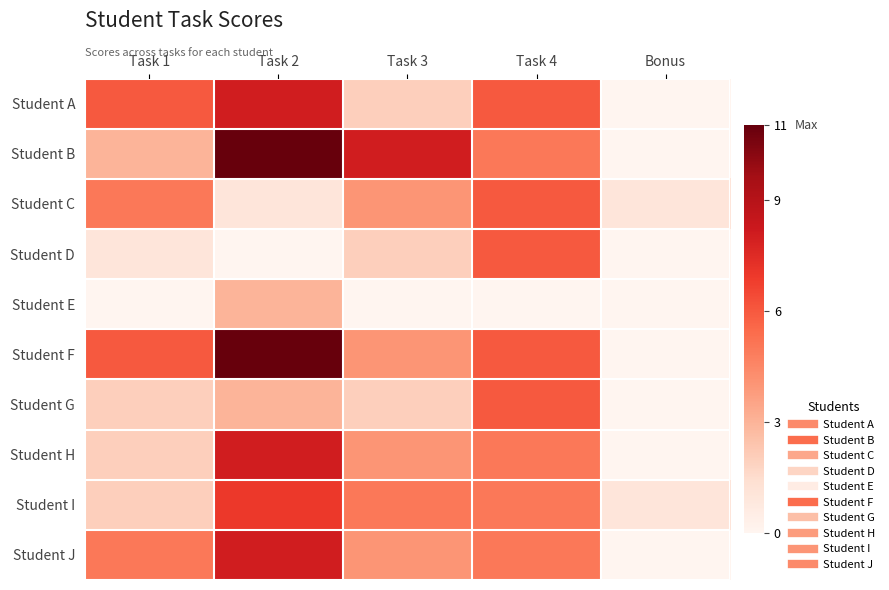

Which series has the largest range (max minus min)?

Student B